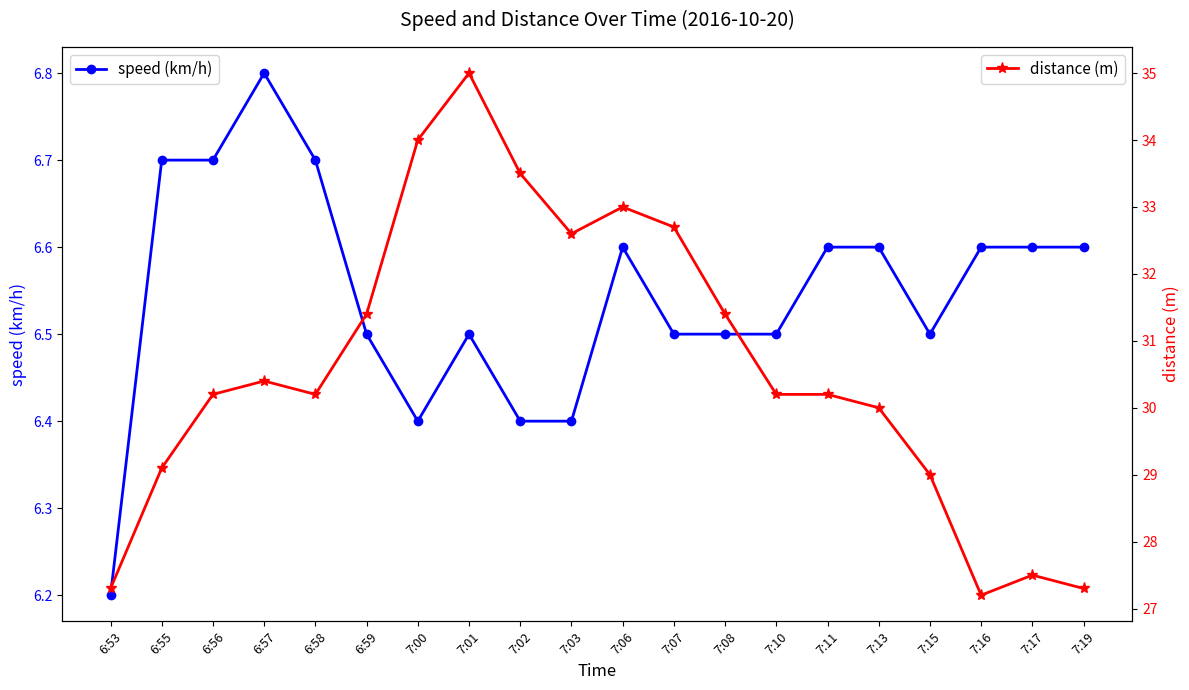

How many distinct data groups are displayed?

2